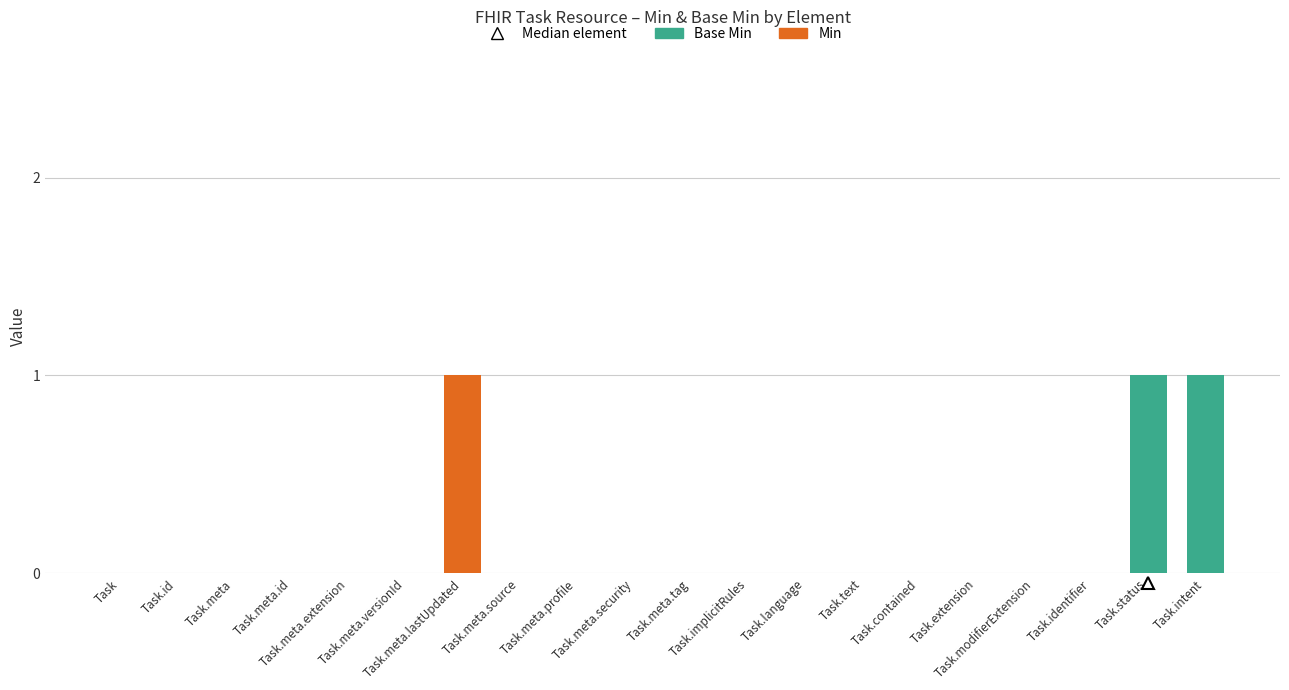

What is the difference between the maximum and second lowest values in the Base Min series?

1